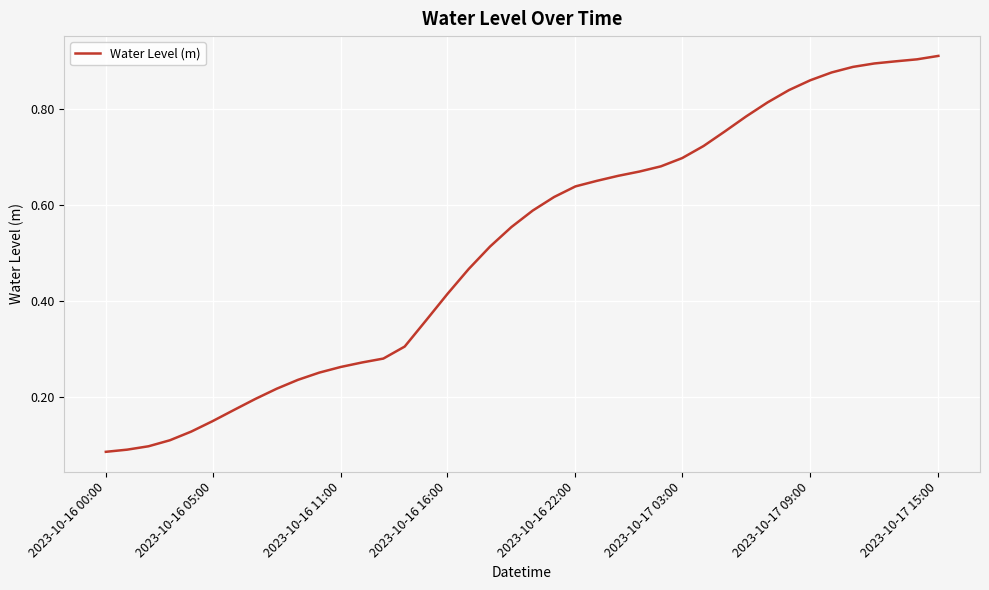

Does the chart display data point markers on the line(s)?

No